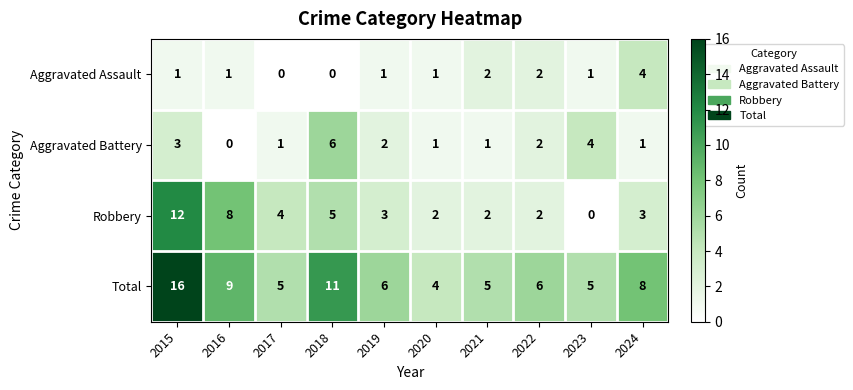

Which category has the highest value across all series?

2015